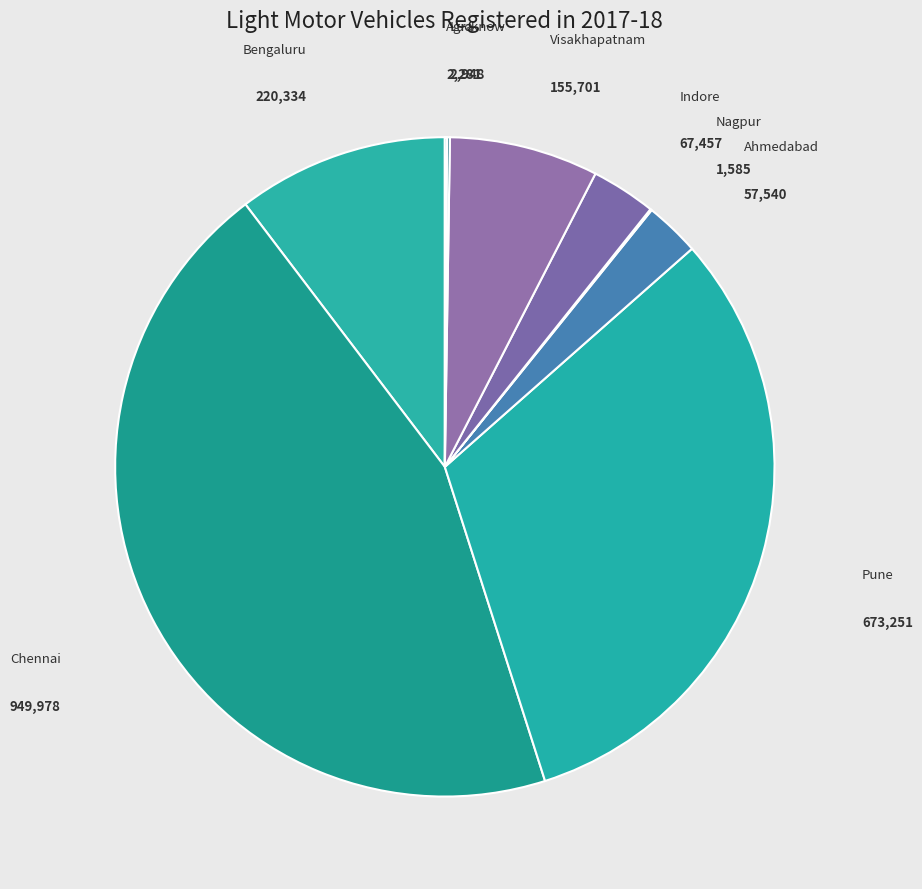

Between Chennai and Pune, which is larger?

Chennai